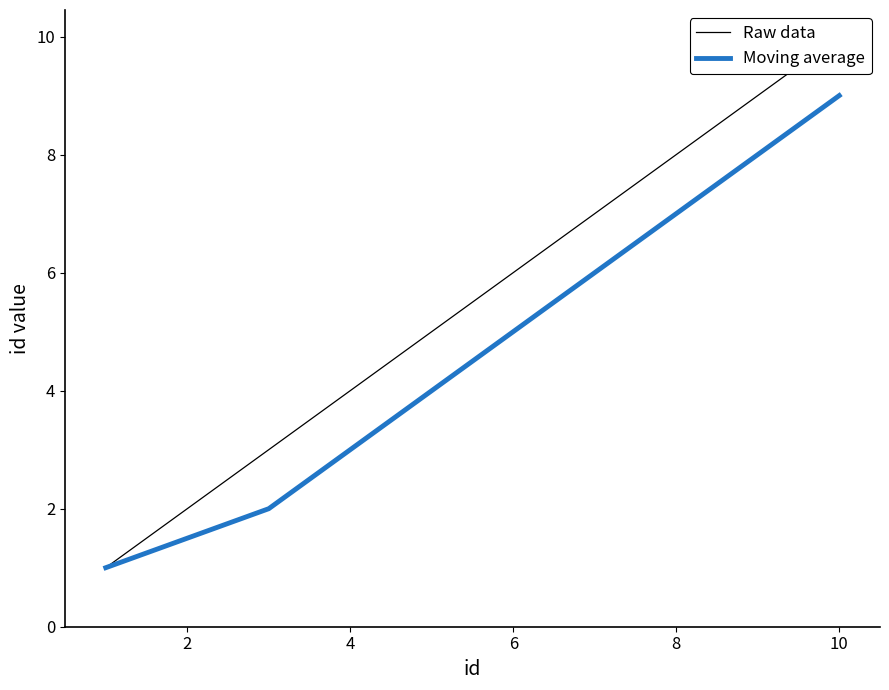

How many values in the Moving average series are below 5?

5